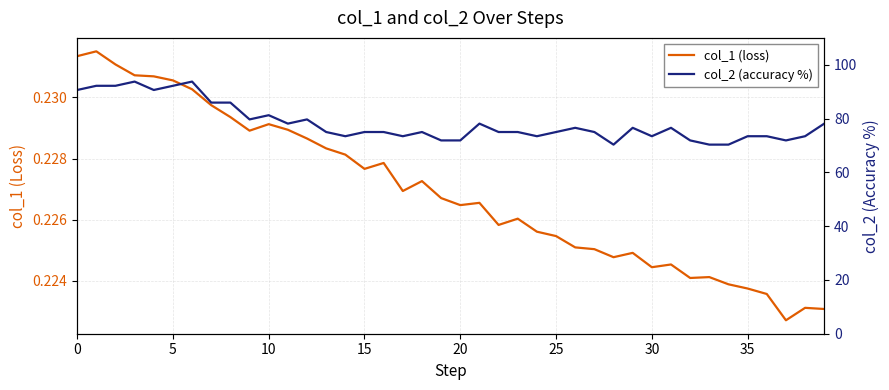

True or false: col_1 (loss) and col_2 (accuracy %) cross at least once.

False